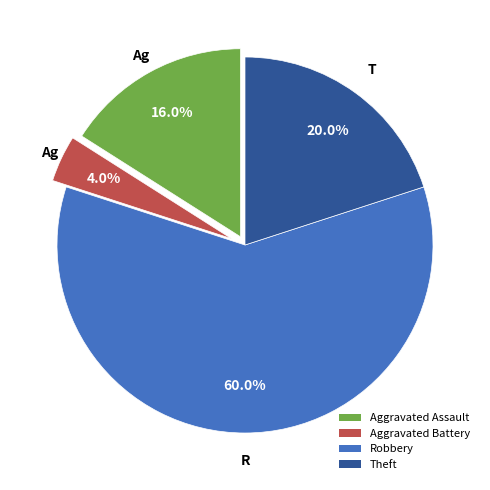

Which category has the biggest portion of the pie?

Robbery